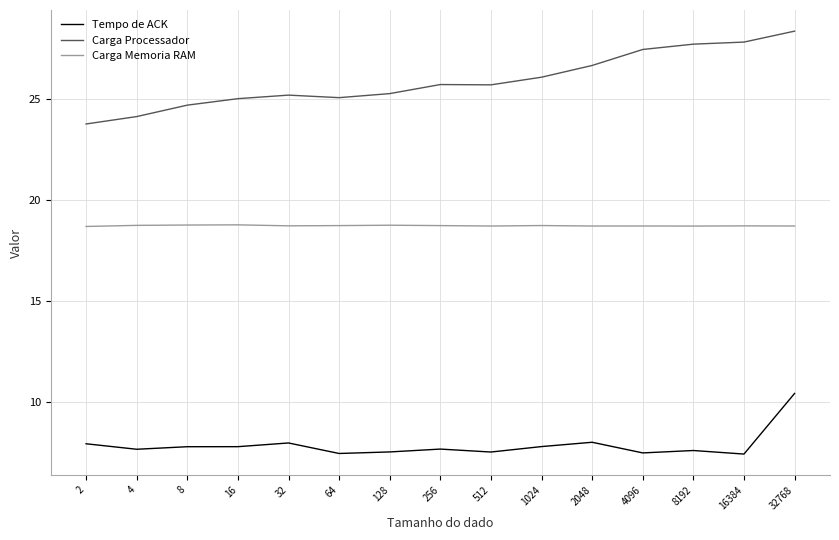

What value does the Carga Processador series have at 64?

25.1